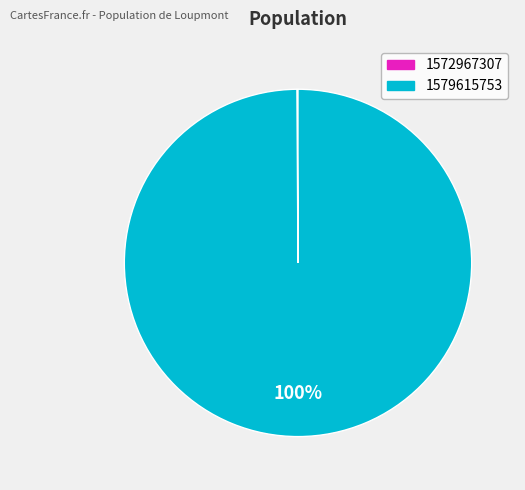

Does 1579615753 represent more than half of the total?

Yes